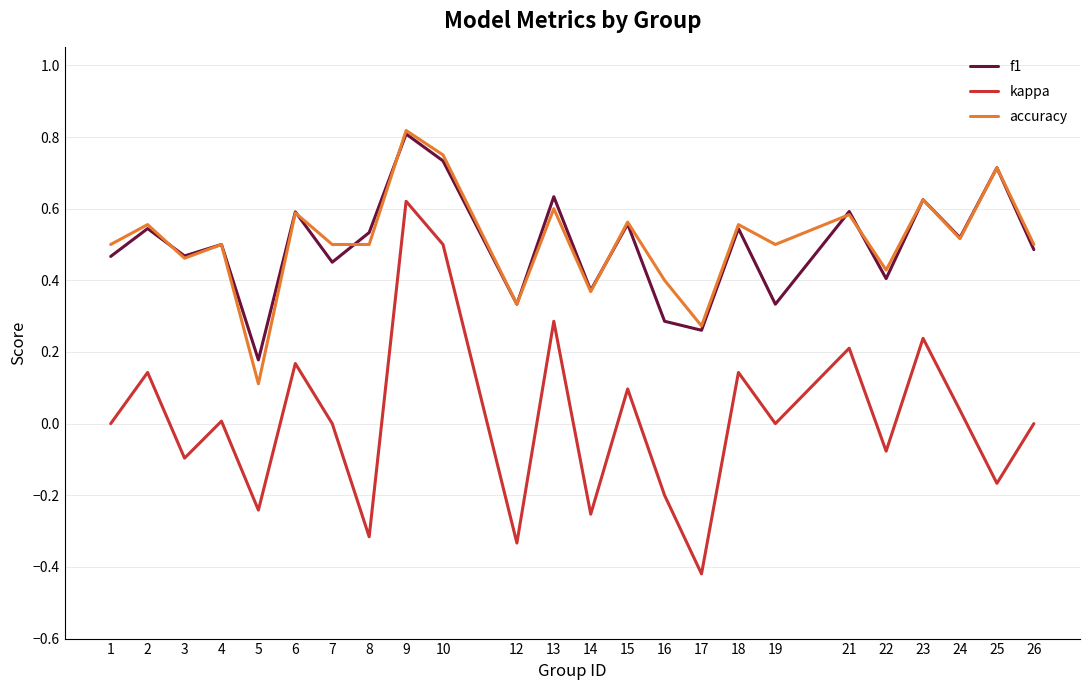

What are all the series names shown in the legend?

f1, kappa, accuracy